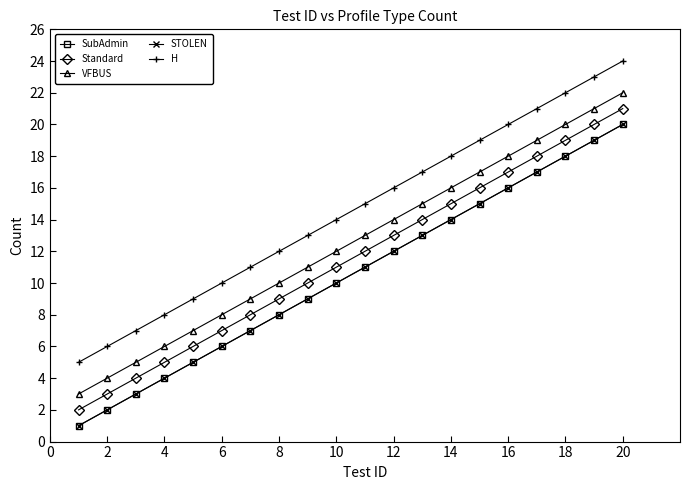

At which label does H reach its peak?

20